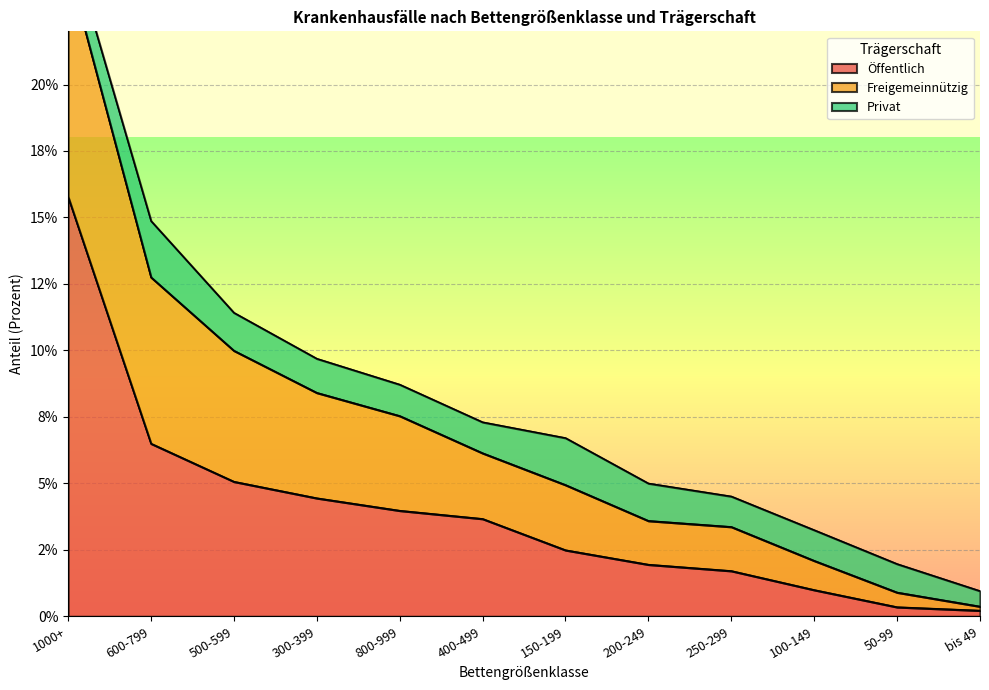

Does the chart display data point markers on the line(s)?

No